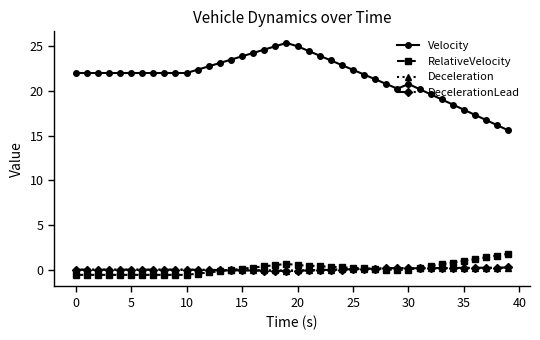

True or false: Velocity has more than 1 interior local peaks.

True